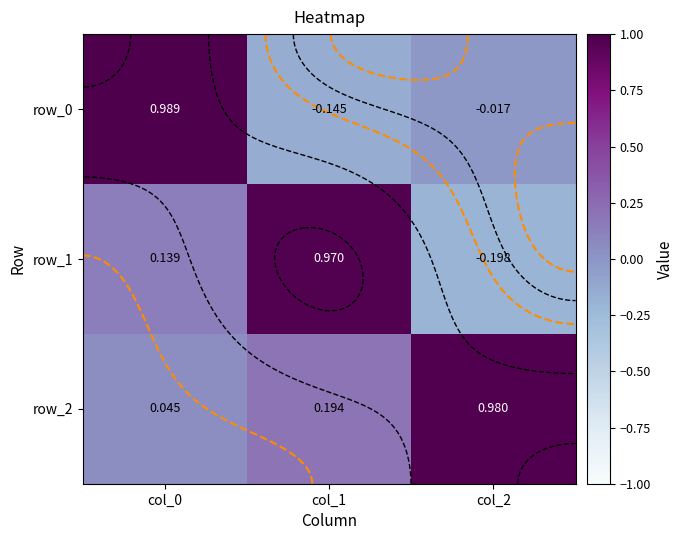

Reading left to right, list all the values displayed in this chart.

row_0: 1.0	-0.1	-0.0
row_1: 0.1	1.0	-0.2
row_2: 0.0	0.2	1.0